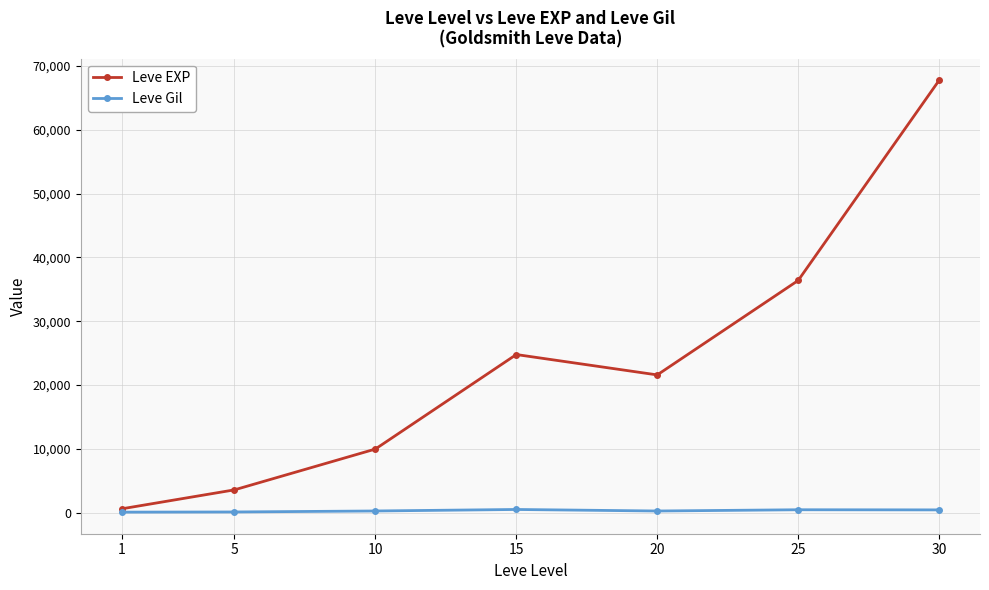

What is the approximate value of Leve Gil at 10, to the nearest 5?

295